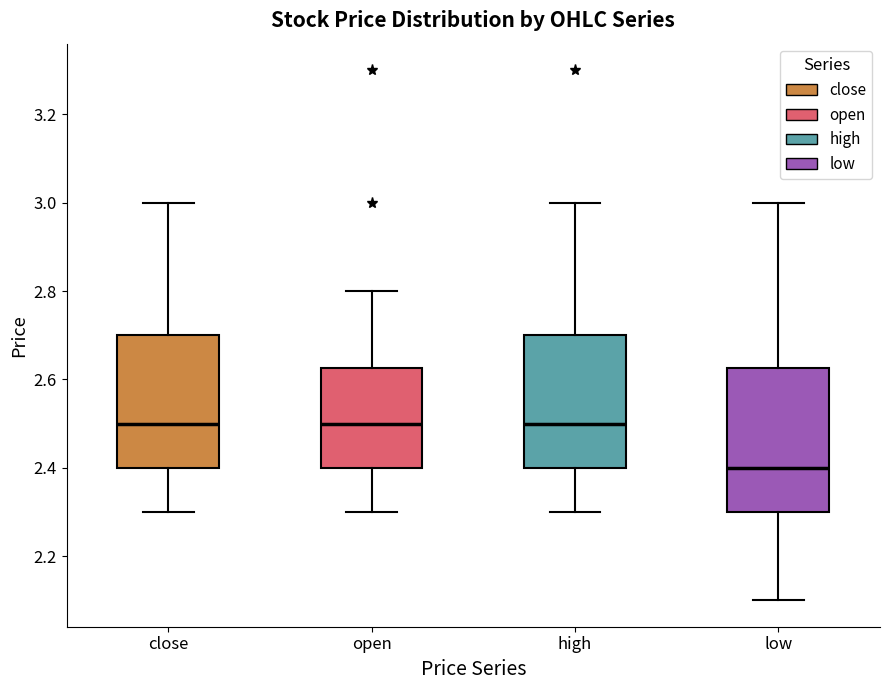

Which box is the tallest, from its lower edge to its upper edge?

low